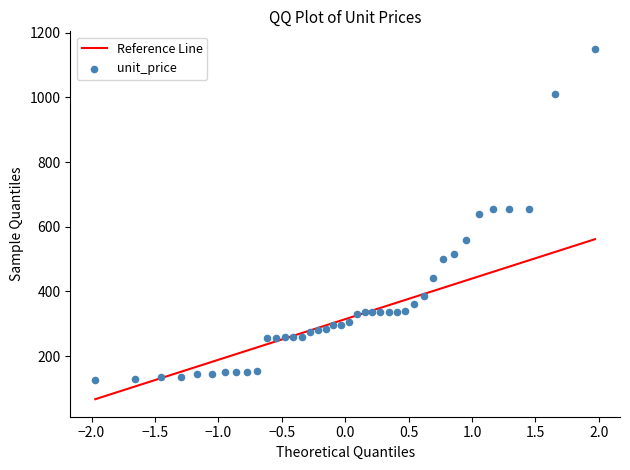

What is the range of Y values (max minus min)?

1022.5